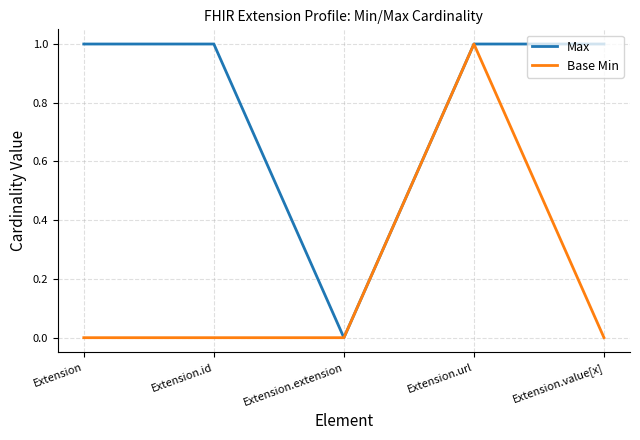

Reading left to right, list all the values displayed in this chart.

Max: 1	1	0	1	1
Base Min: 0	0	0	1	0